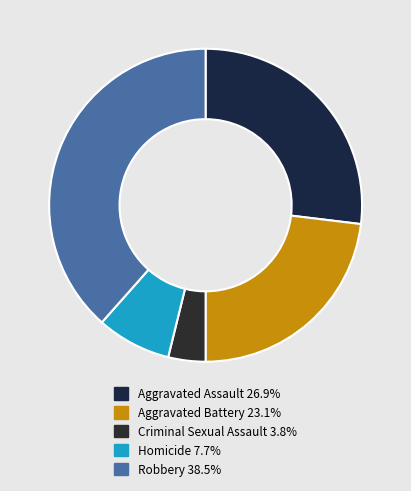

Rank the categories by value from highest to lowest.

Robbery, Aggravated Assault, Aggravated Battery, Homicide, Criminal Sexual Assault